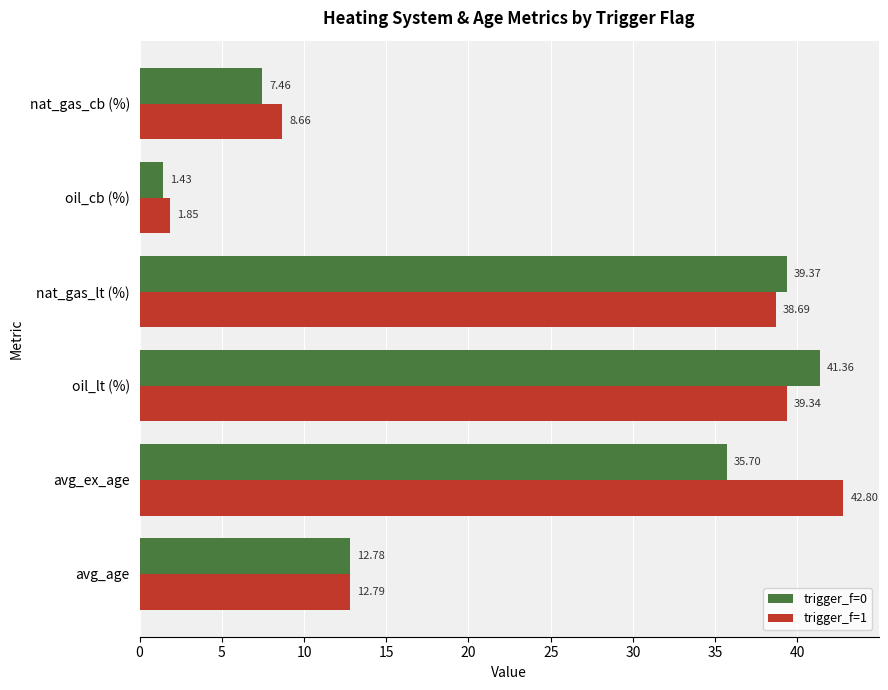

List the labels in order of trigger_f=0 value, largest first.

oil_lt (%), nat_gas_lt (%), avg_ex_age, avg_age, nat_gas_cb (%), oil_cb (%)